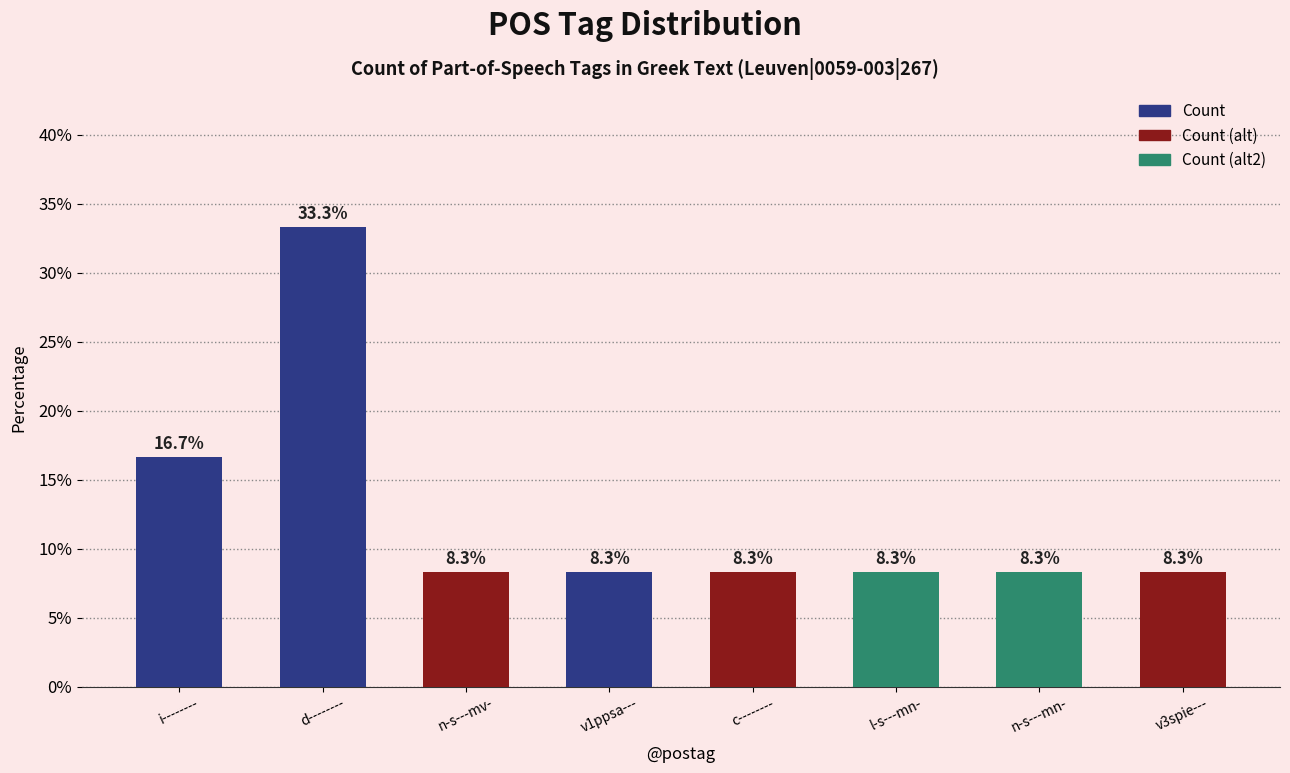

How many bars are there in total?

8